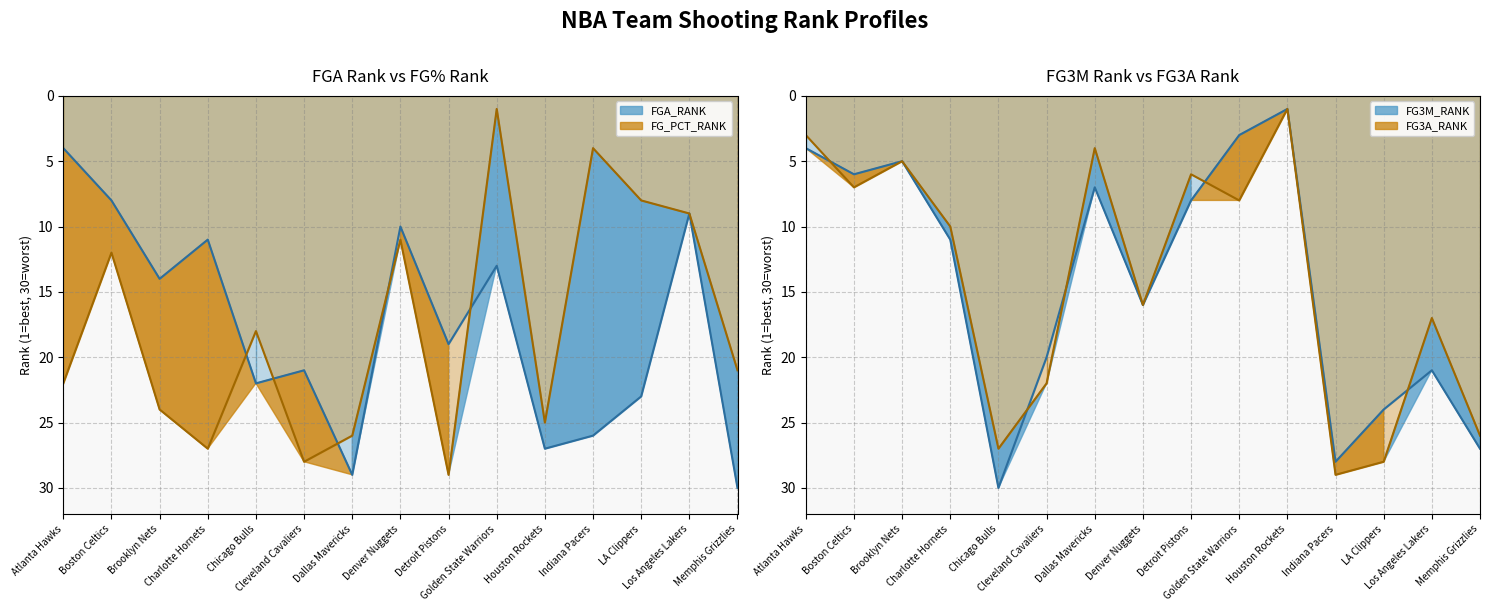

List the labels in order of FG3M_RANK line value, largest first.

Chicago Bulls, Indiana Pacers, Memphis Grizzlies, LA Clippers, Los Angeles Lakers, Cleveland Cavaliers, Denver Nuggets, Charlotte Hornets, Detroit Pistons, Dallas Mavericks, Boston Celtics, Brooklyn Nets, Atlanta Hawks, Golden State Warriors, Houston Rockets